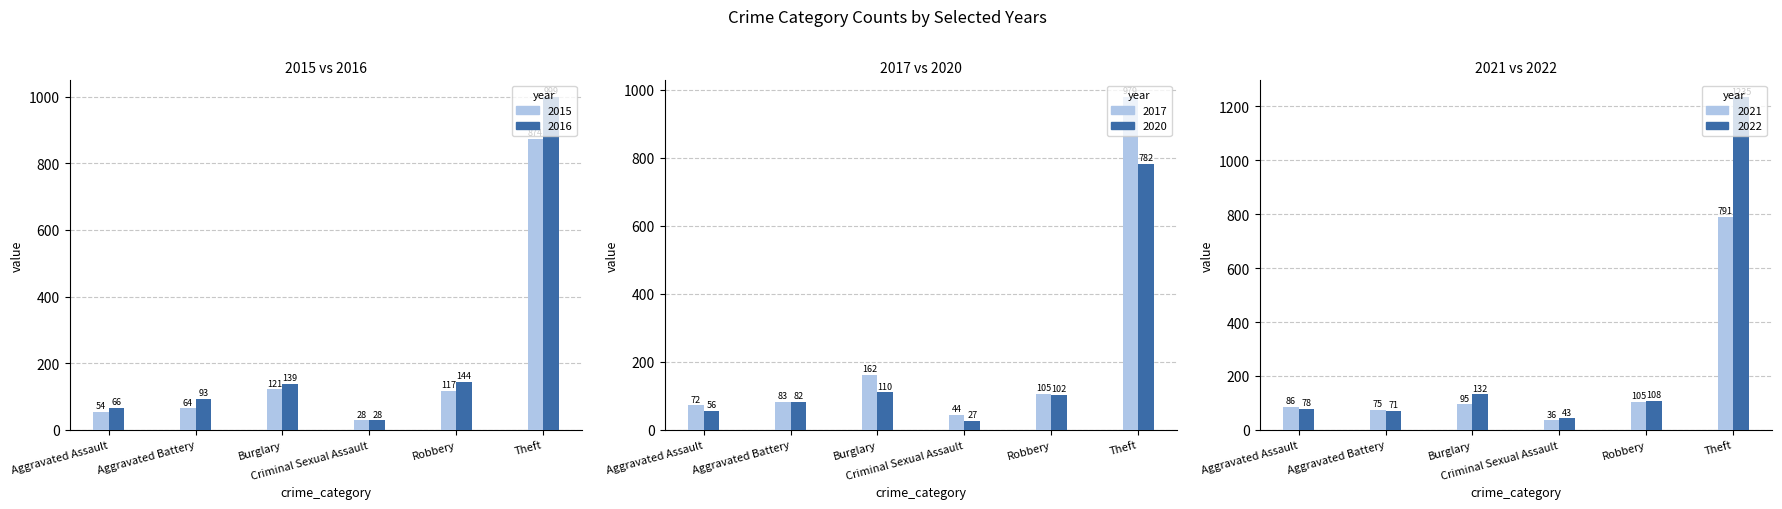

Where is 2015 nearest to the value 451?

Burglary